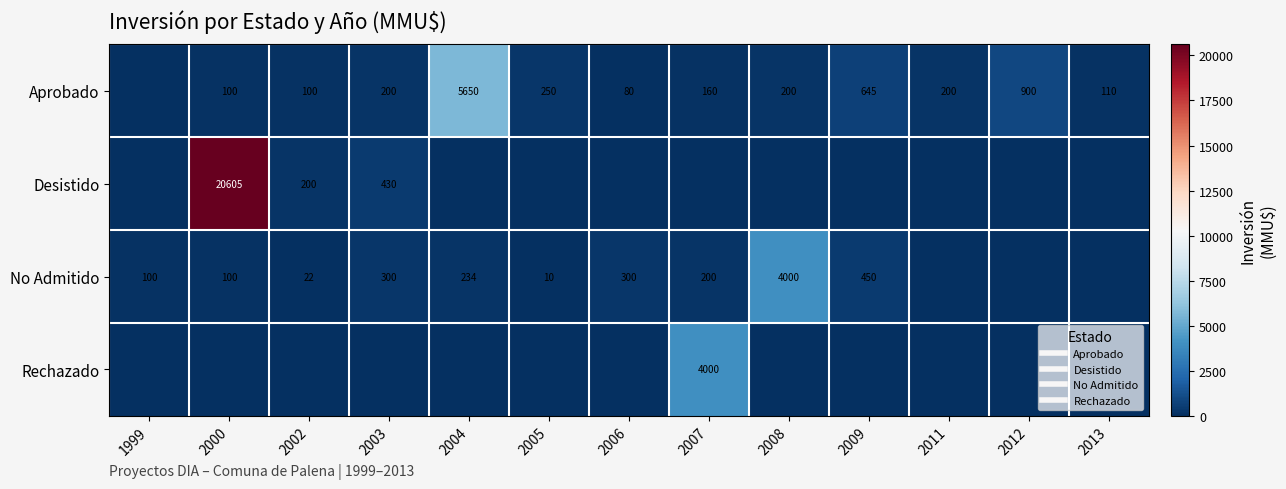

Is it true that No Admitido equals 54 at 2004?

False